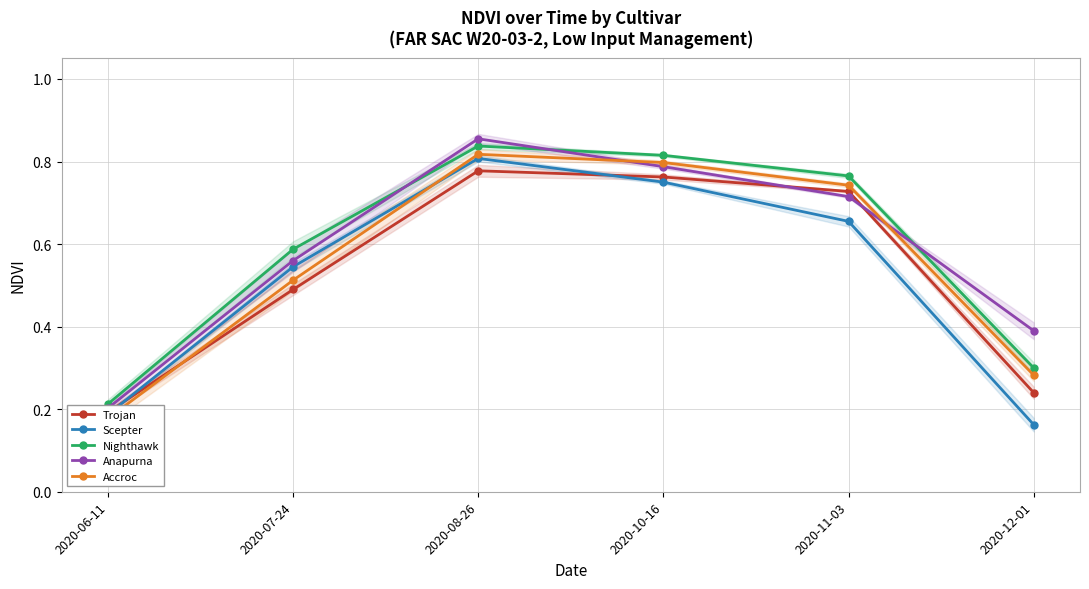

What are all the series names shown in the legend?

Trojan, Scepter, Nighthawk, Anapurna, Accroc